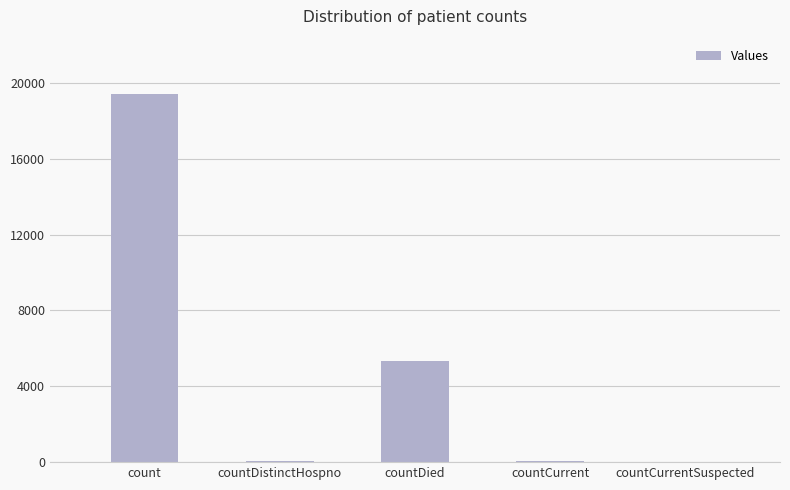

What is the approximate value at countDied?

5356